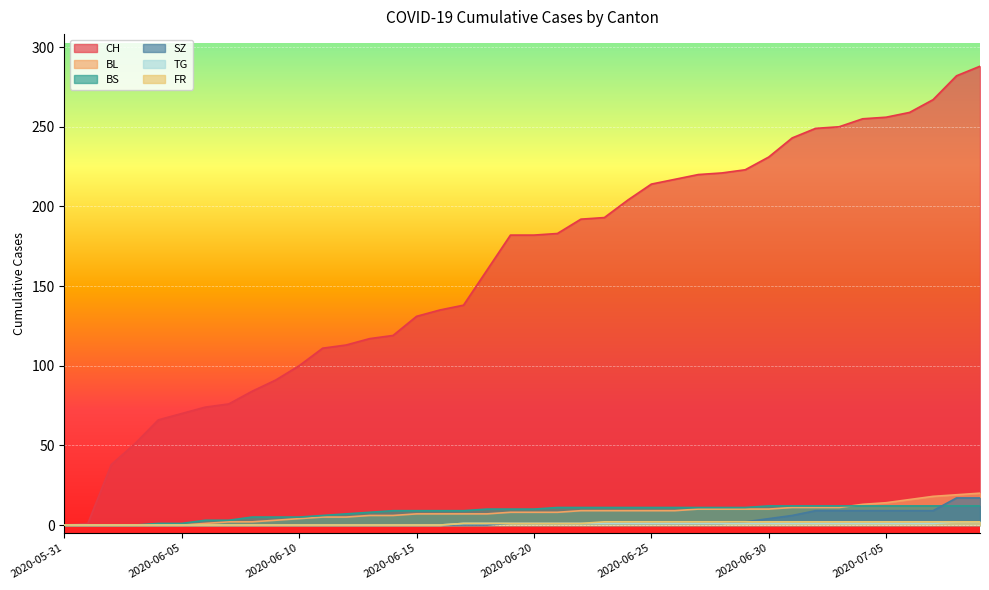

What position from the right is 2020-06-05?

35